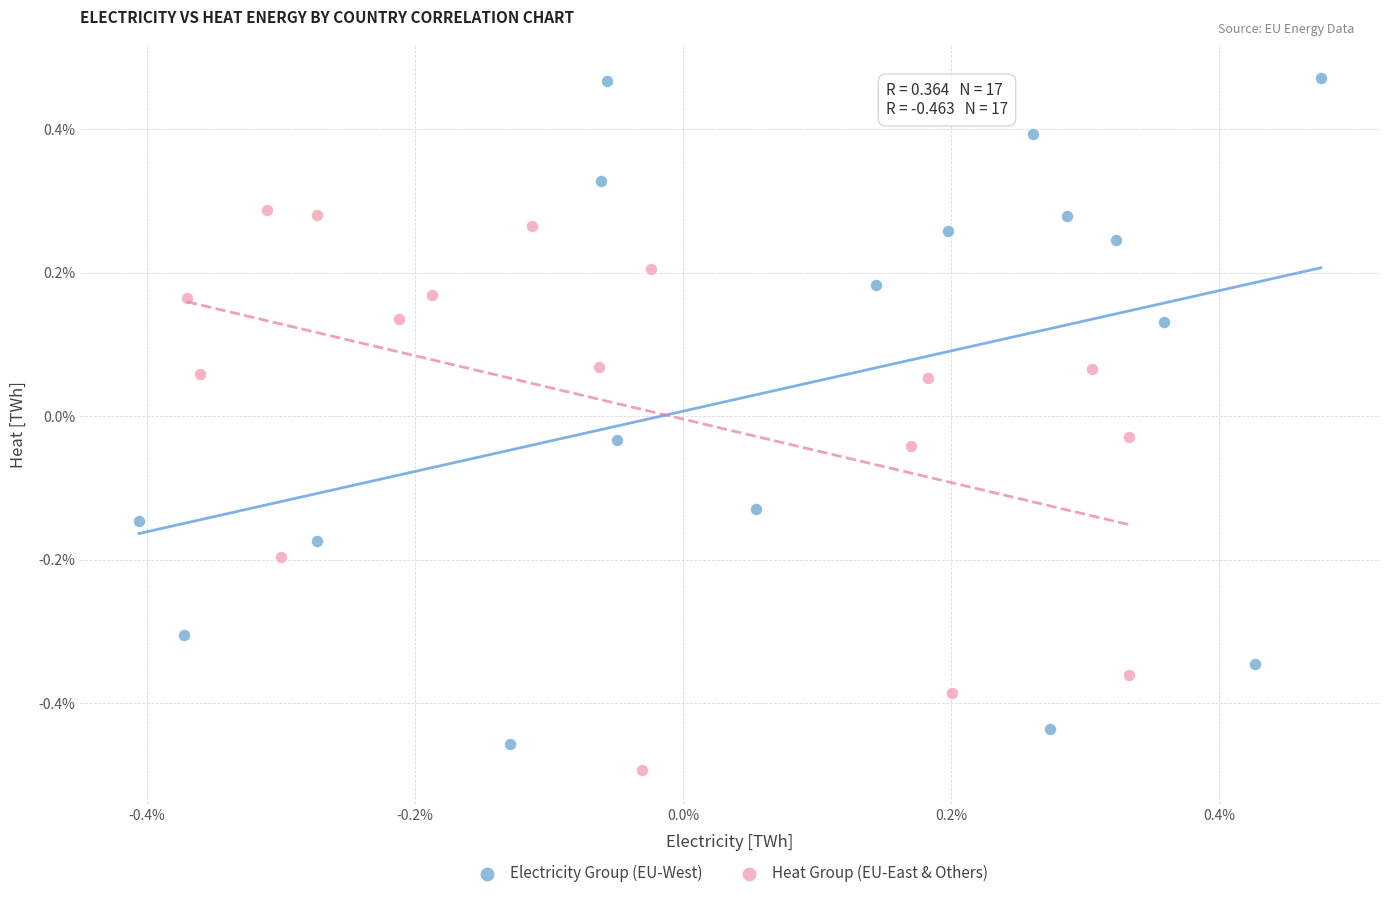

Which series has the widest spread of Y values?

Electricity Group (EU-West)